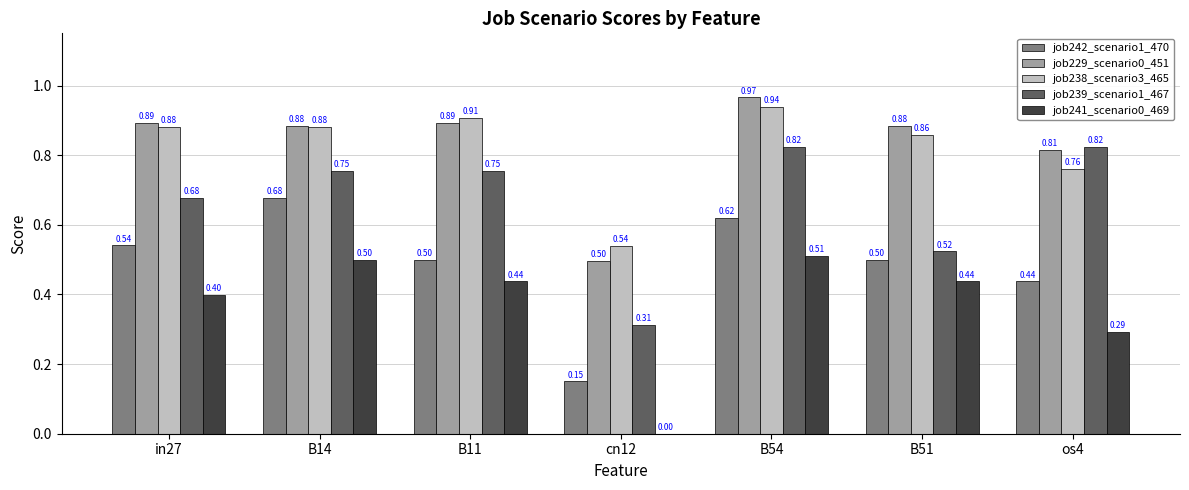

Between in27 and B54, which series saw the biggest shift?

job239_scenario1_467